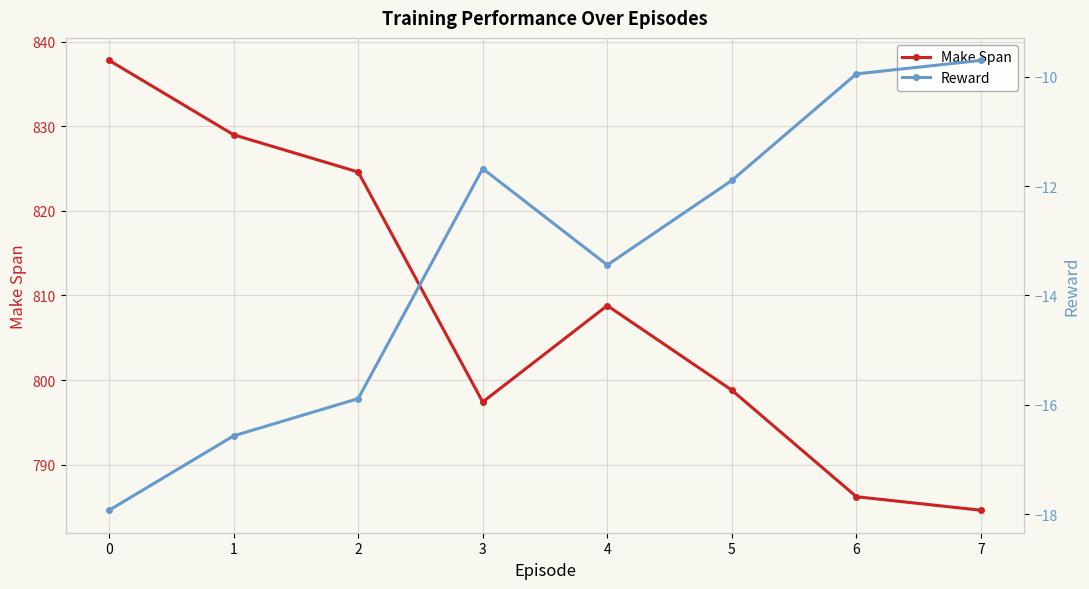

What is the difference between the maximum and minimum values in the Make Span series?

53.2